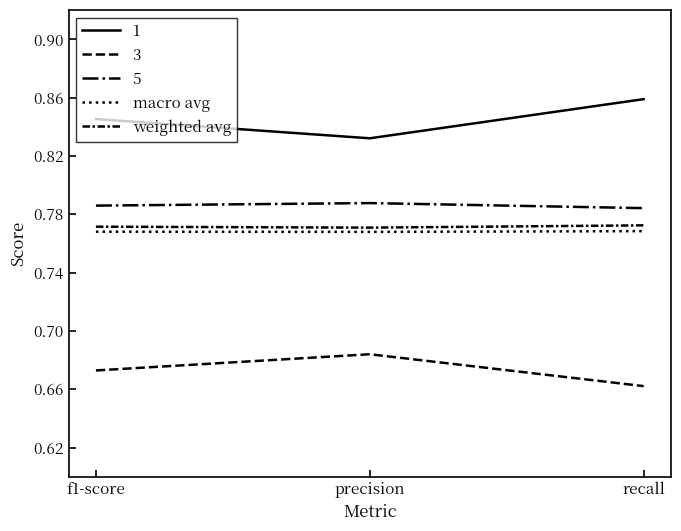

What is the sum of the weighted avg values at f1-score and recall?

1.5